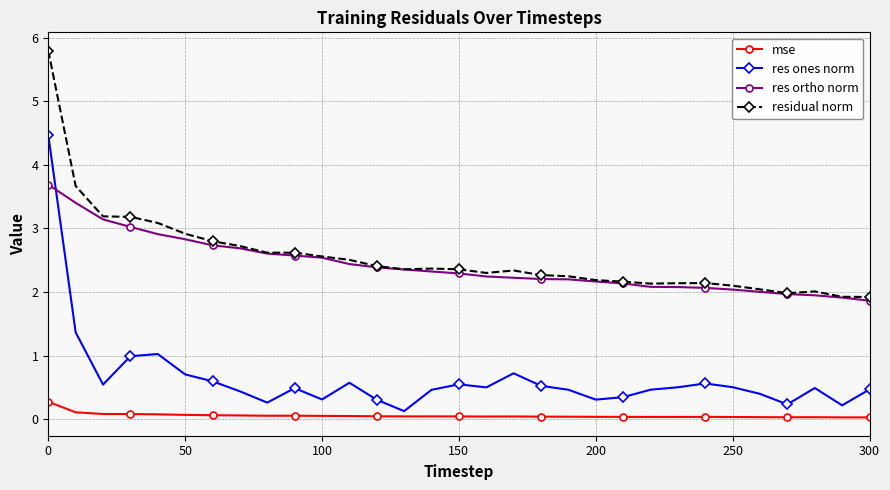

What is the value of the res ortho norm point at the 16th from the left?

2.3